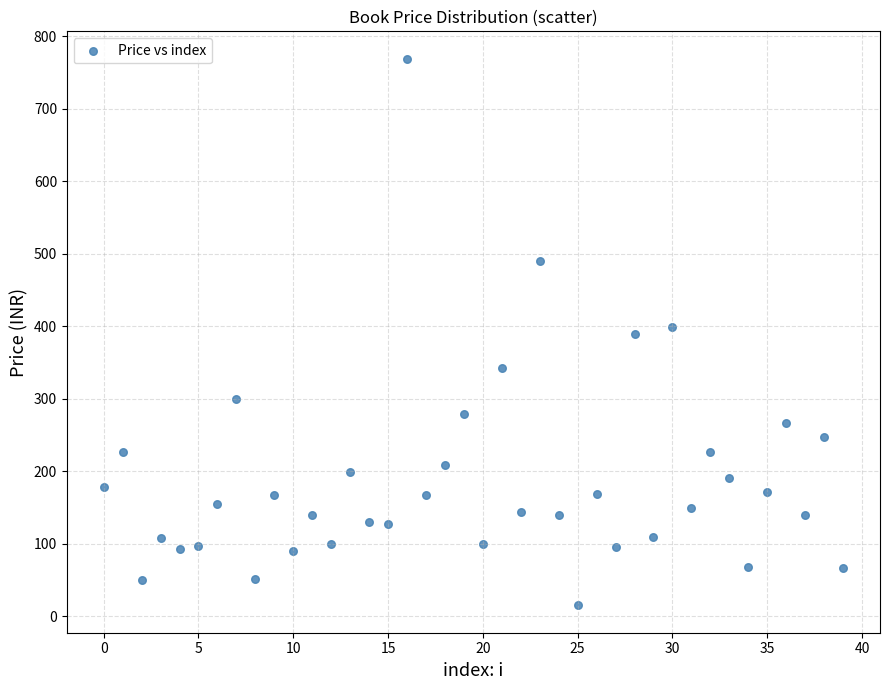

What is the range of Y values (max minus min)?

754.0